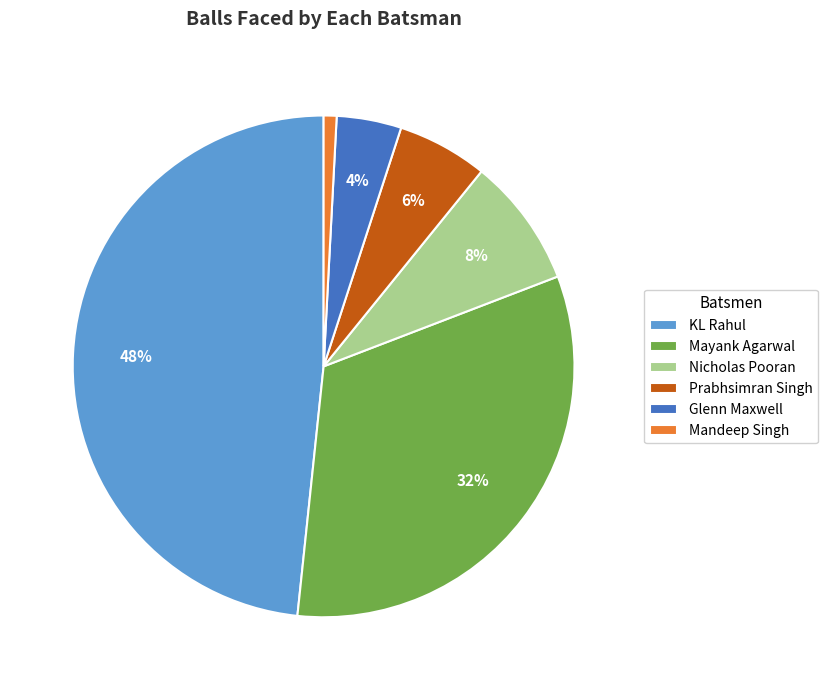

Count the number of slices in the pie.

6